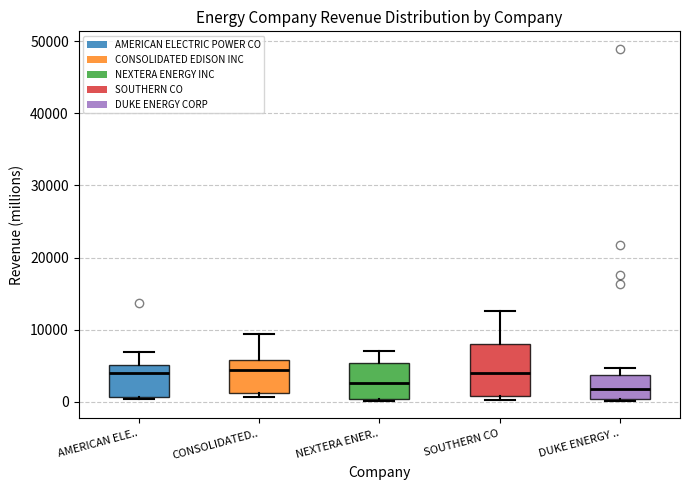

Reading left to right, transcribe this box plot: for each box, give where its median line is, the range the box spans, and where its two whiskers end, as read against the y-axis. The values are not printed on the chart, so give them approximately, as read against the axis.

AMERICAN ELE..: median 4000, box 1000 to 5000, whiskers 0 to 7000
CONSOLIDATED..: median 4000, box 1000 to 6000, whiskers 1000 (just below the box's lower edge) to 9000
NEXTERA ENER..: median 3000, box 0 to 5000, whiskers 0 to 7000
SOUTHERN CO: median 4000, box 1000 to 8000, whiskers 0 to 13000
DUKE ENERGY ..: median 2000, box 0 to 4000, whiskers 0 to 5000